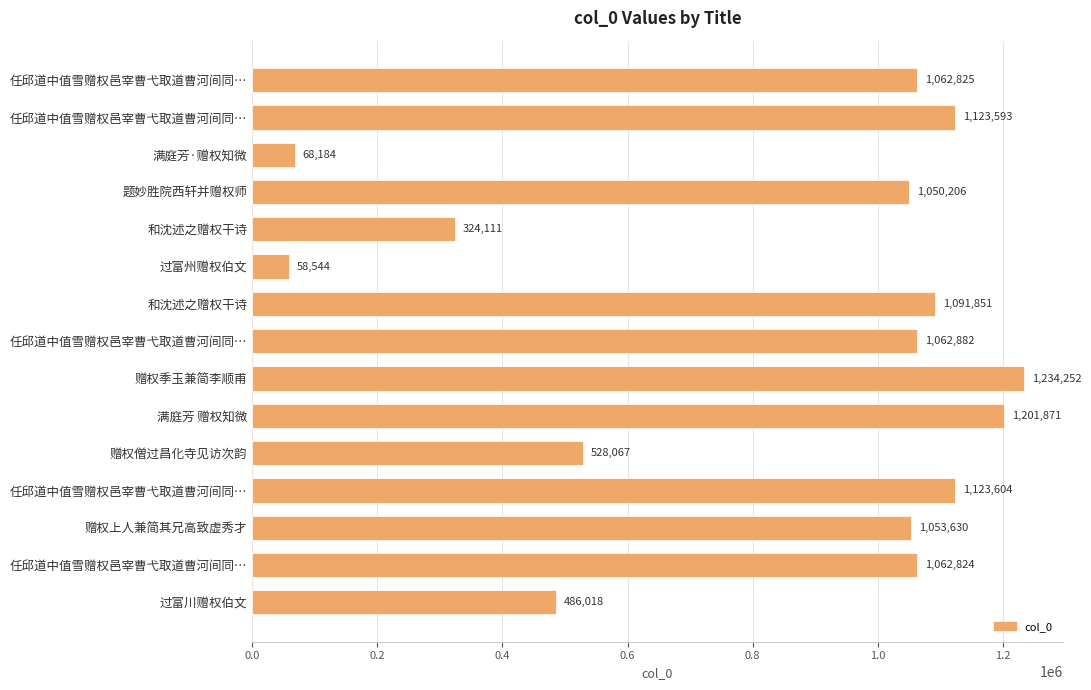

At which category does the chart reach its peak across all series?

赠权季玉兼简李顺甫